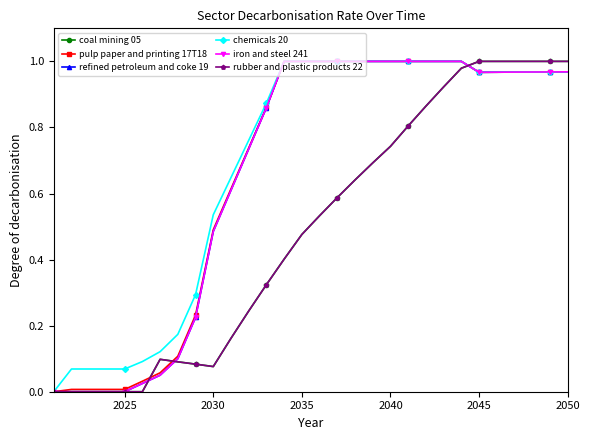

Does the chart display data point markers on the line(s)?

Yes